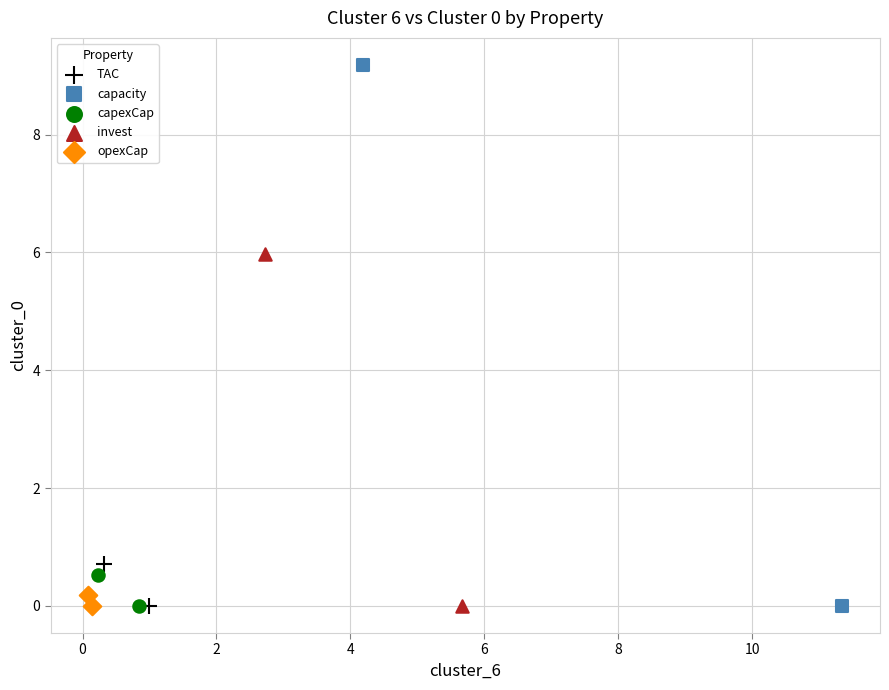

What are all the series names shown in the legend?

TAC, capacity, capexCap, invest, opexCap